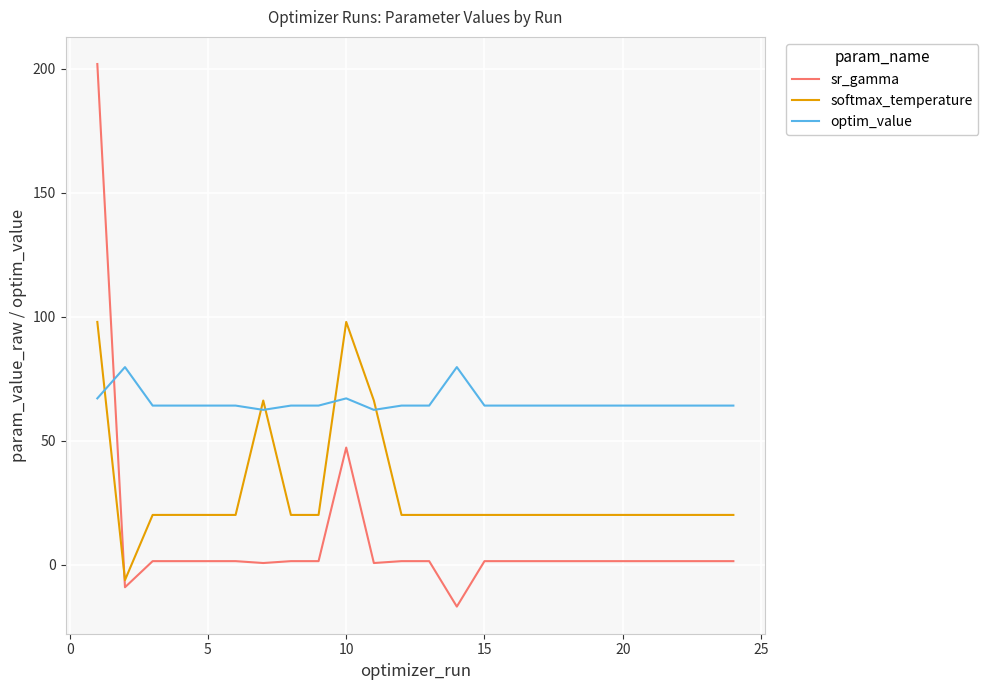

Which series has the largest total across all categories?

optim_value